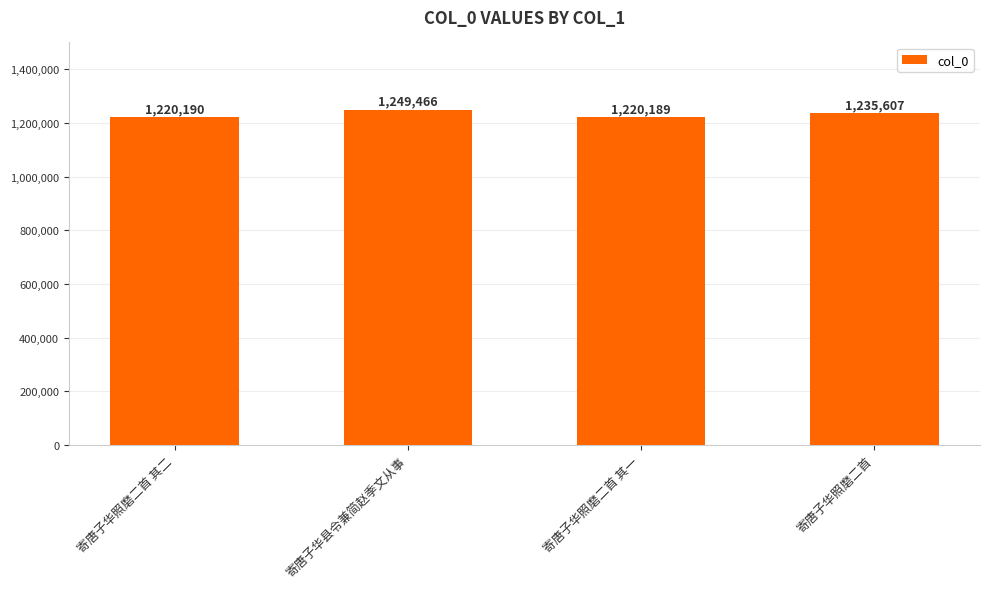

Reading left to right, extract all data points from this chart.

1220190	1249466	1220189	1235607